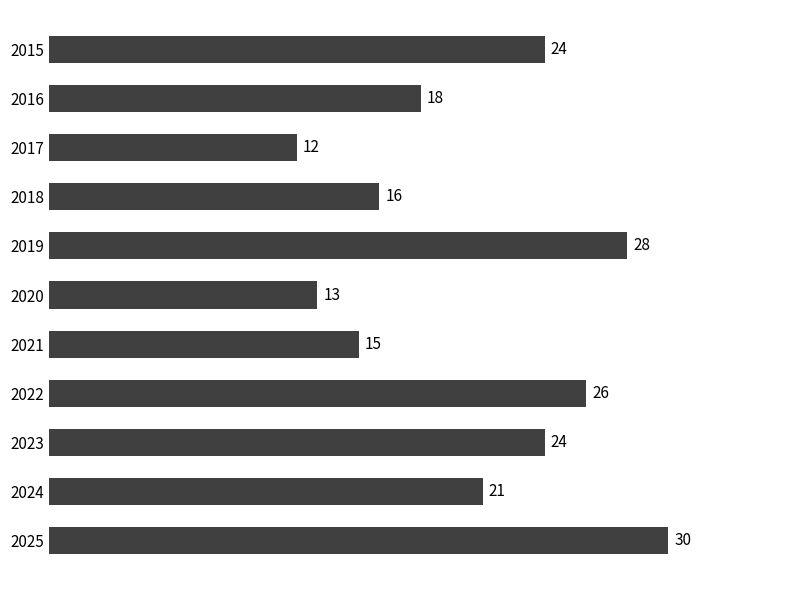

Count the number of categories in the chart.

11